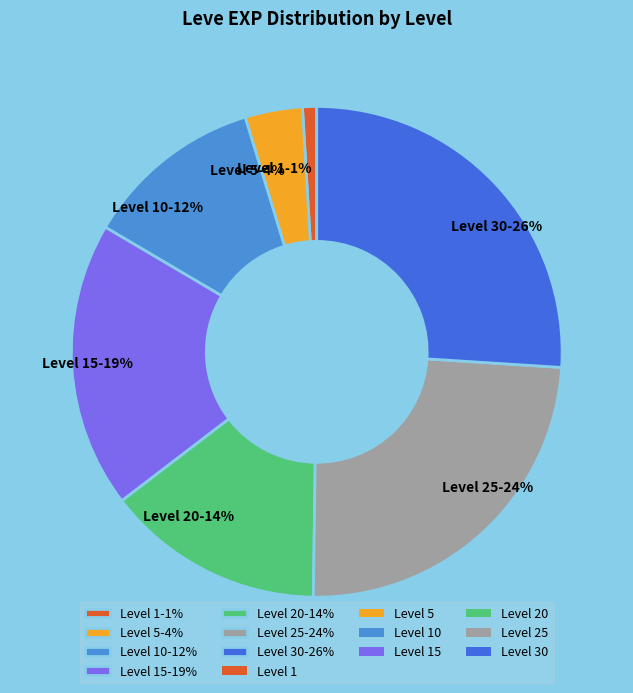

Rank the categories by value from highest to lowest.

Level 30-26%, Level 25-24%, Level 15-19%, Level 20-14%, Level 10-12%, Level 5-4%, Level 1-1%